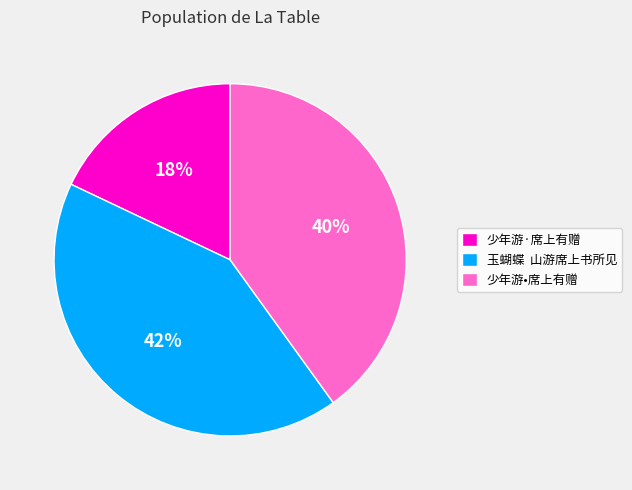

The 少年游•席上有赠 slice represents 40% of the pie. True or false?

True